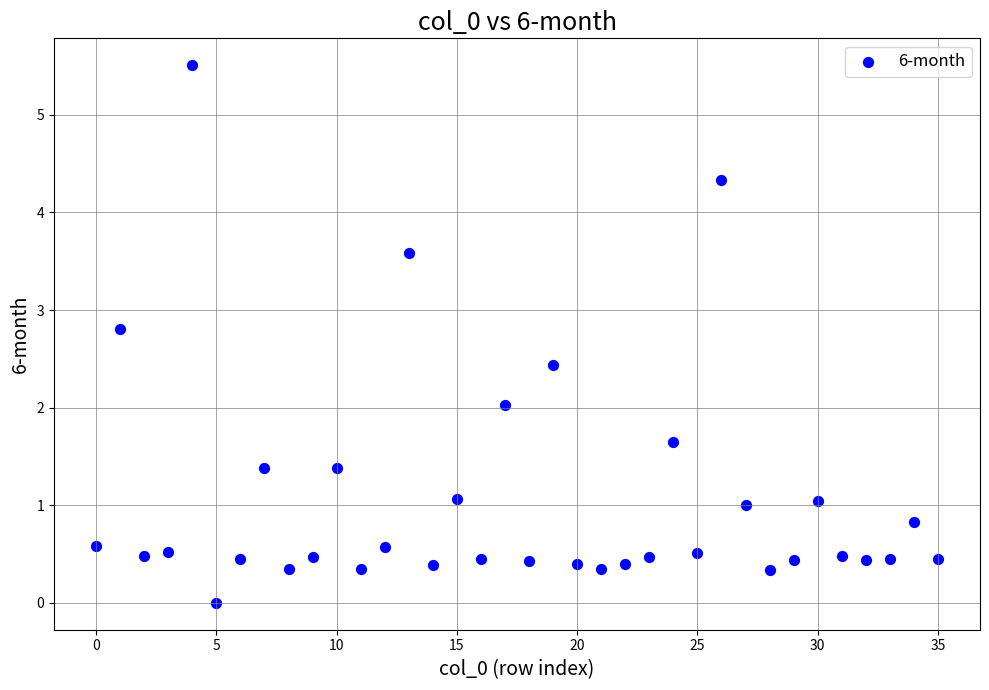

What is the range of Y values (max minus min)?

5.5